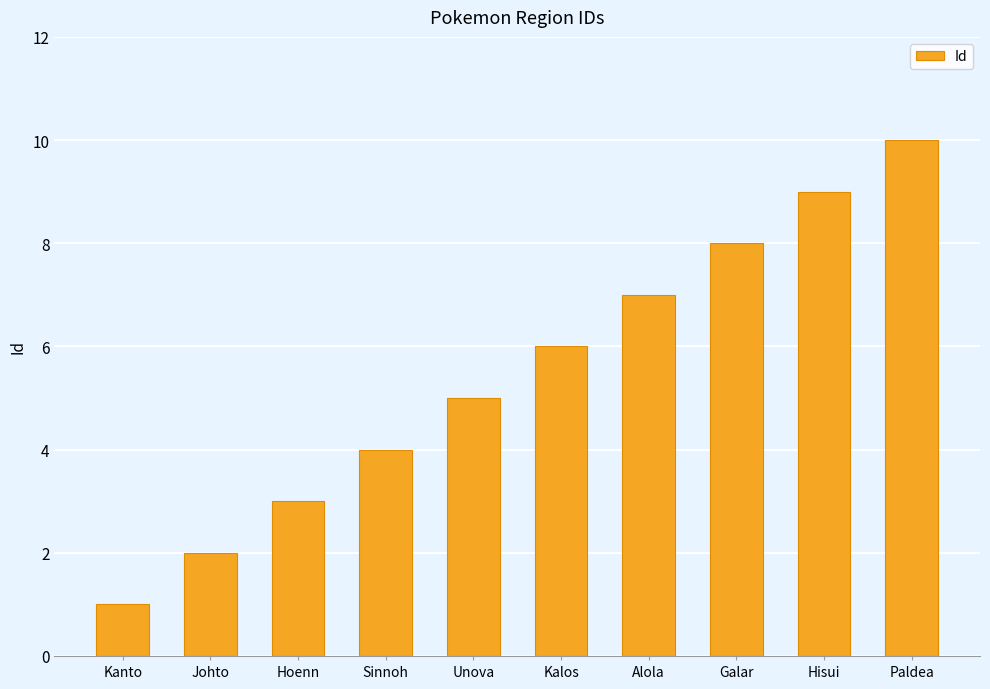

What is the value of the 1st bar from the left?

1